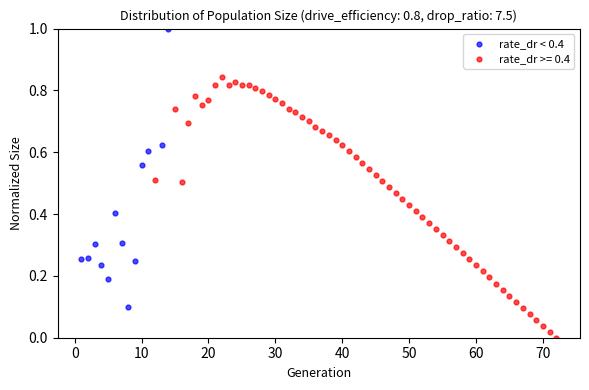

Which series contains the highest Y value?

rate_dr < 0.4